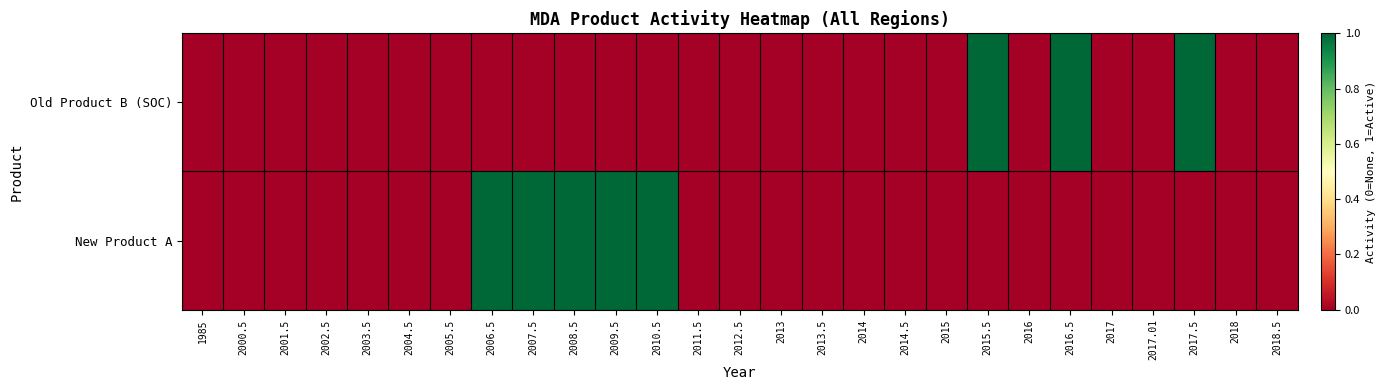

Which series has the largest total across all categories?

New Product A